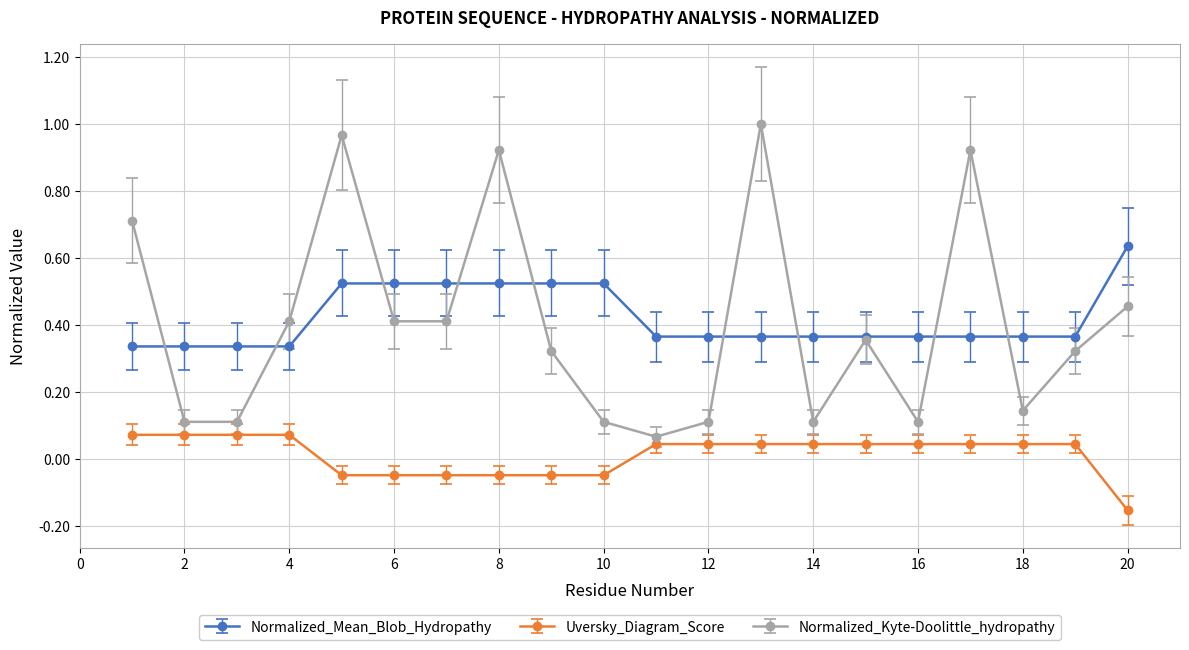

At how many categories does at least one series exceed 0?

20